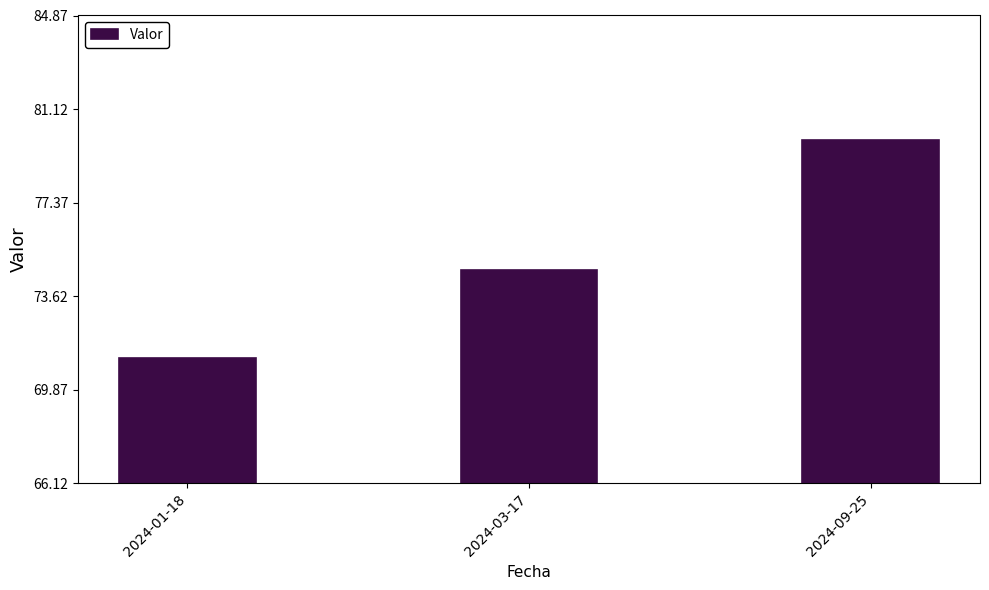

Is it true that the value at 2024-03-17 is 74.7?

True